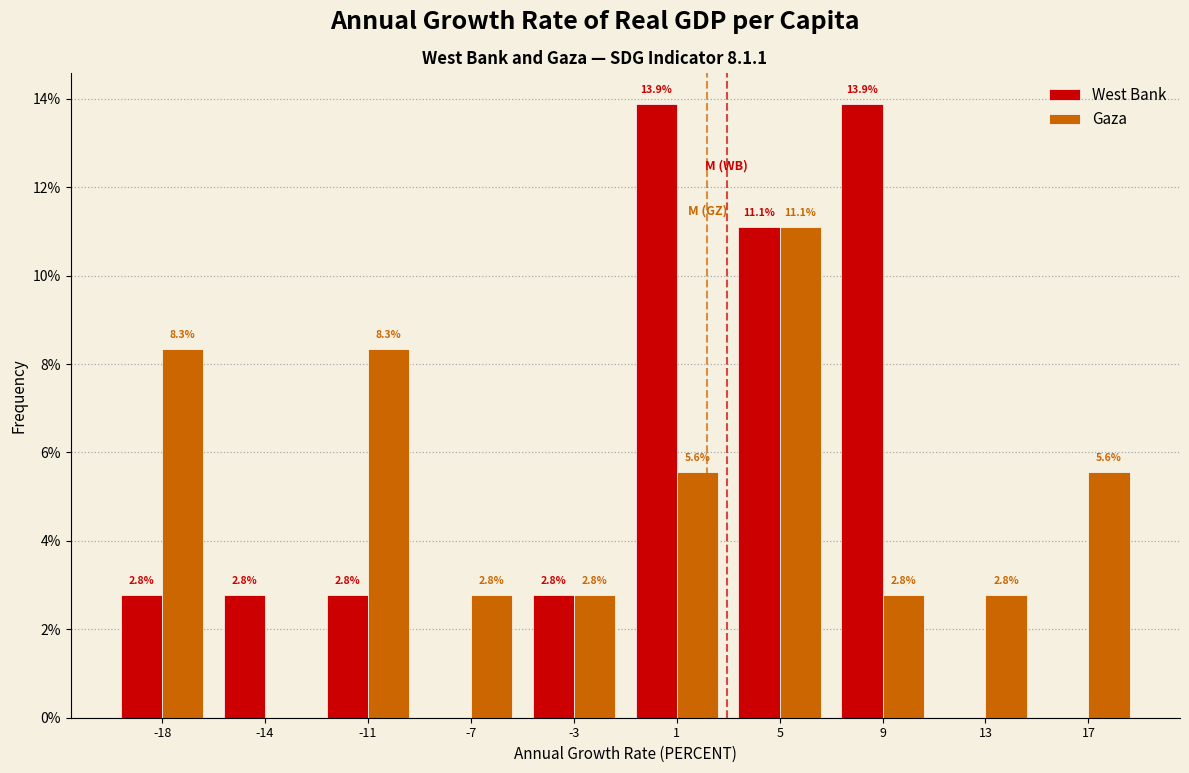

Reading left to right, list all the values displayed in this chart.

West Bank: -18=2.8	-14=2.8	-11=2.8	-7=0.0	-3=2.8	1=13.9	5=11.1	9=13.9	13=0.0	17=0.0
Gaza: -18=8.3	-14=0.0	-11=8.3	-7=2.8	-3=2.8	1=5.6	5=11.1	9=2.8	13=2.8	17=5.6